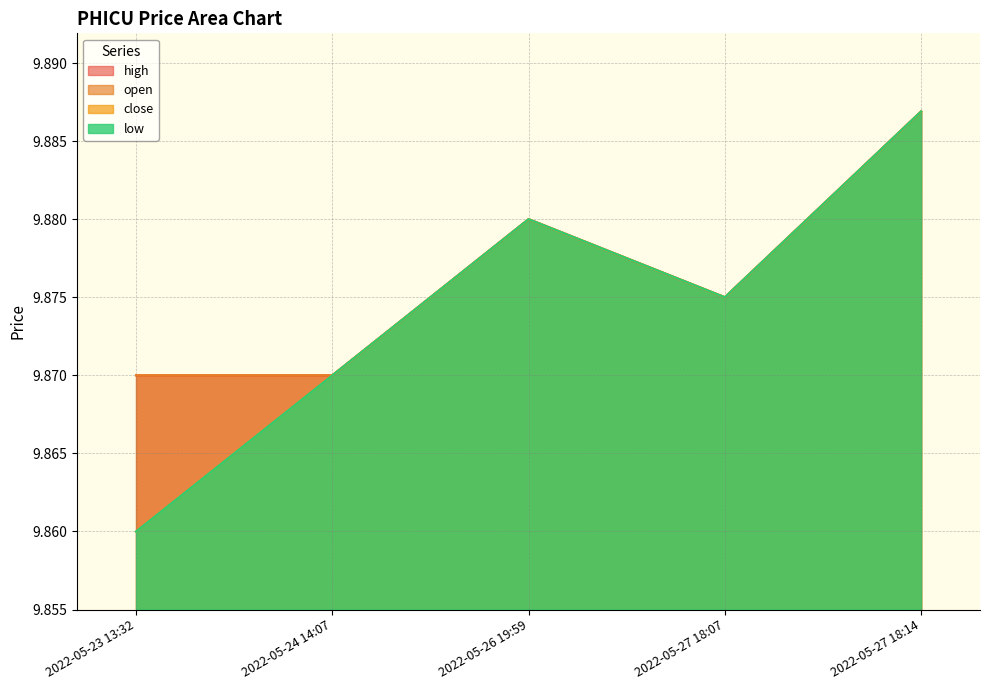

What is the label of the 3rd point from the left?

2022-05-26 19:59